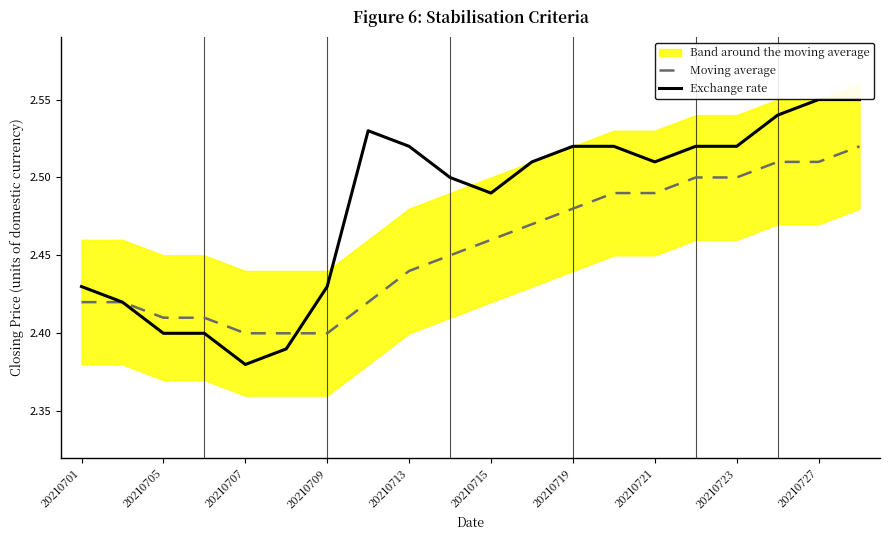

What is the total value across all series at 20210705?

4.8